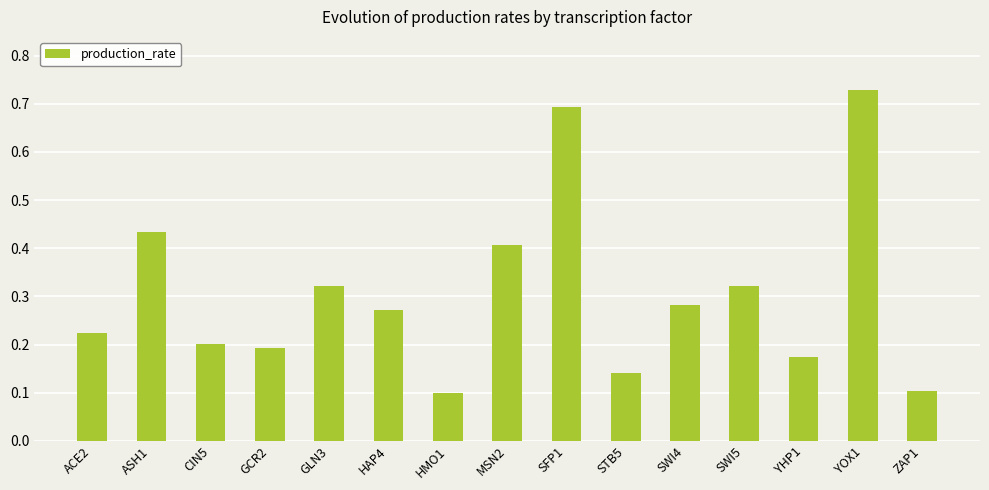

What is the label of the 3rd bar from the right?

YHP1